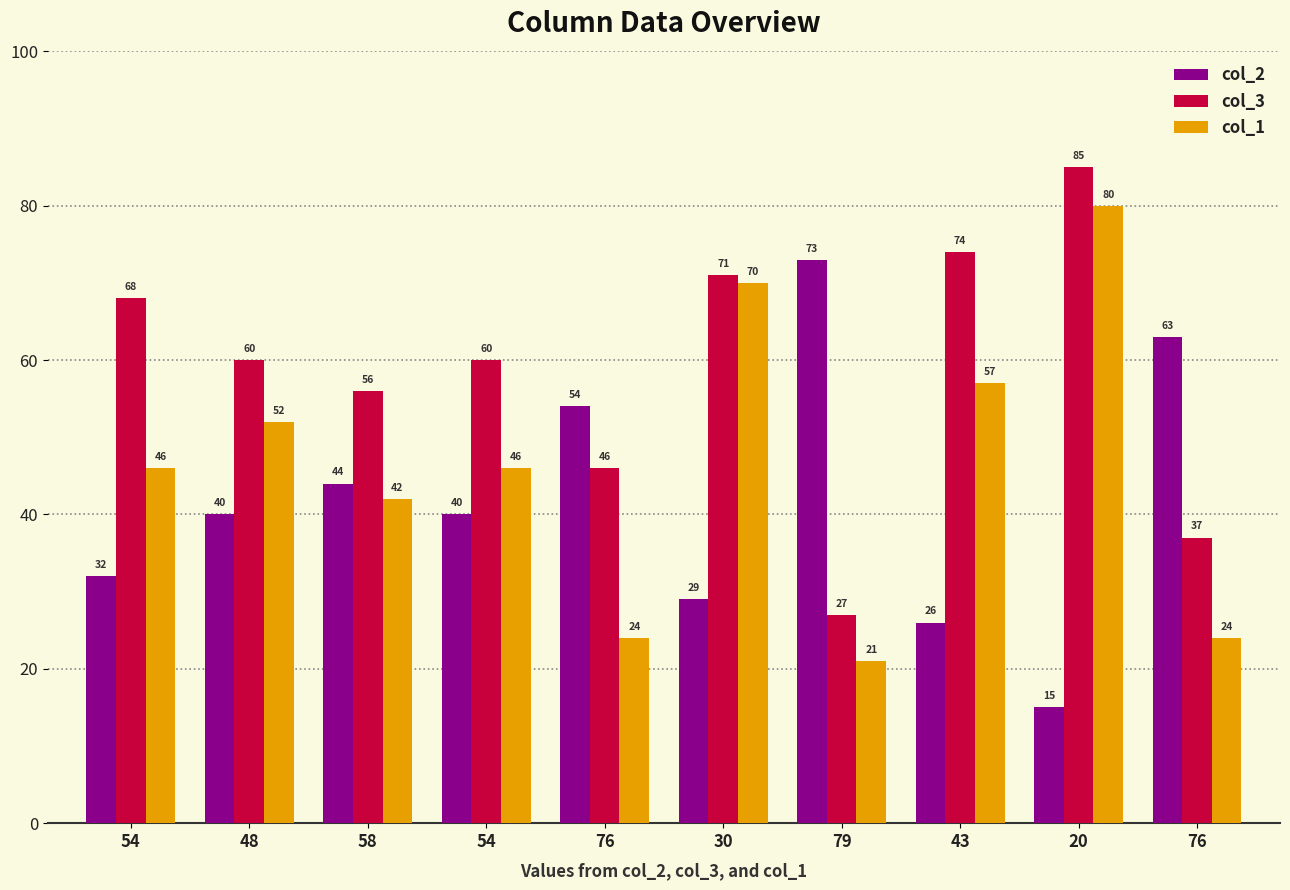

Are the bars grouped side by side (vs. stacked)?

Yes